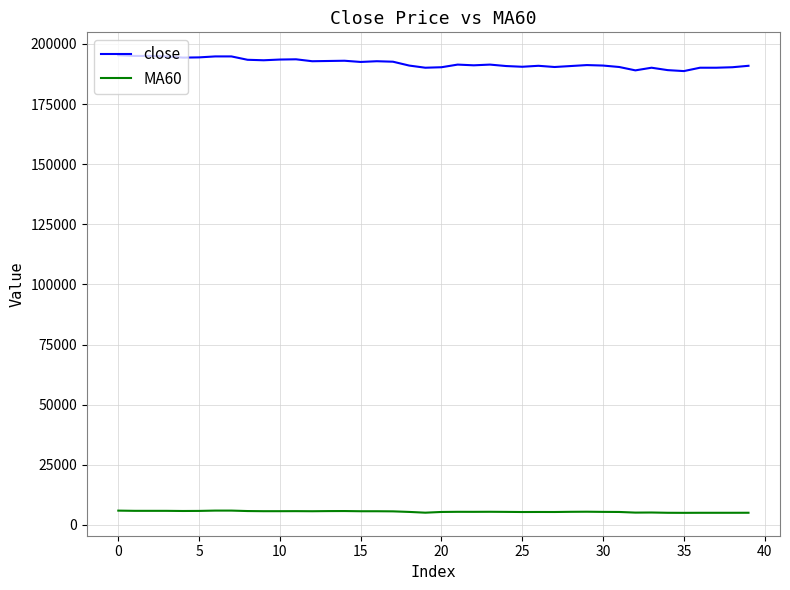

True or false: close and MA60 cross at least once.

False